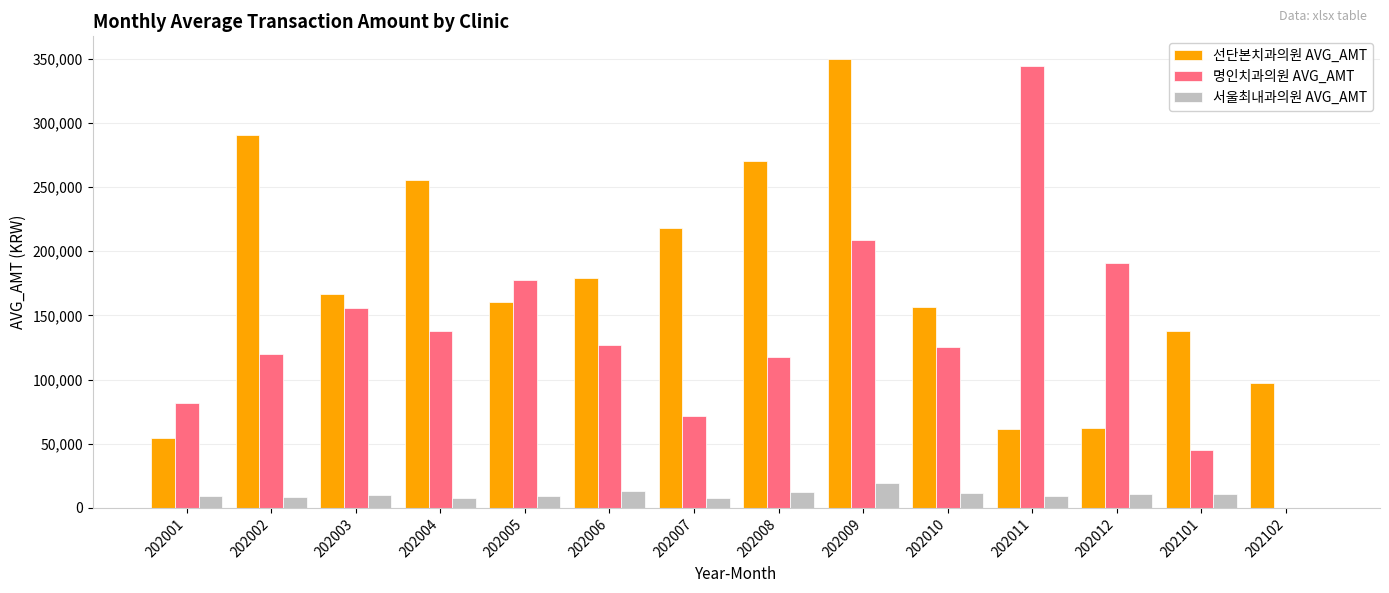

What is the sum of all 선단본치과의원 AVG_AMT values?

2460335